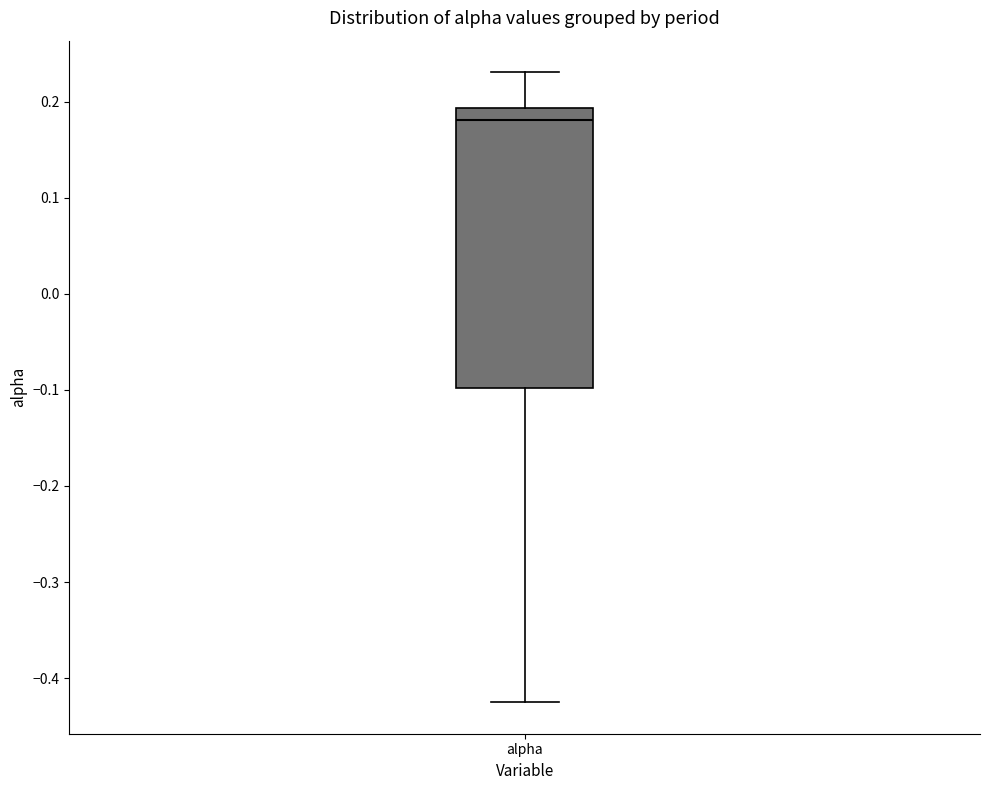

Transcribe this box plot: give where the median line is, the range the box spans, and where the two whiskers end, as read against the y-axis. The values are not printed on the chart, so give them approximately, as read against the axis.

median 0.18, box -0.10 to 0.19, whiskers -0.43 to 0.23